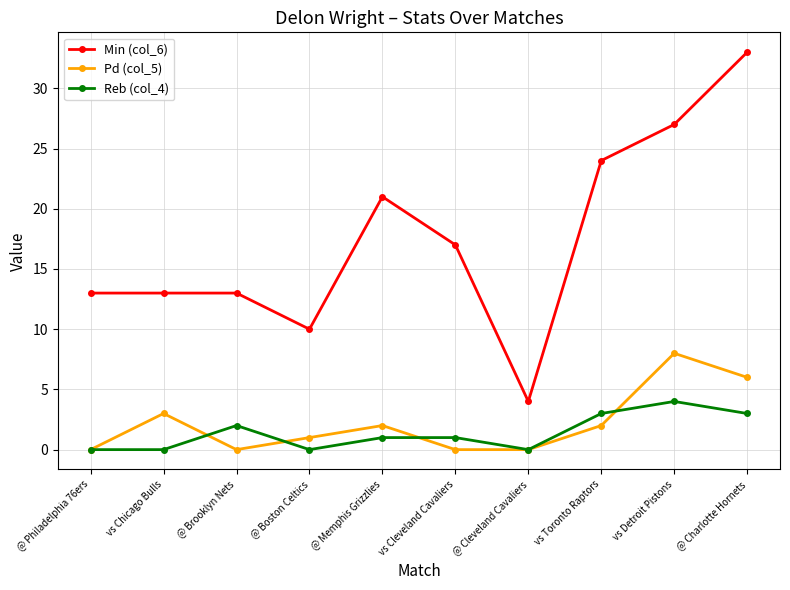

The value of Pd (col_5) at vs Chicago Bulls is 3. True or false?

True